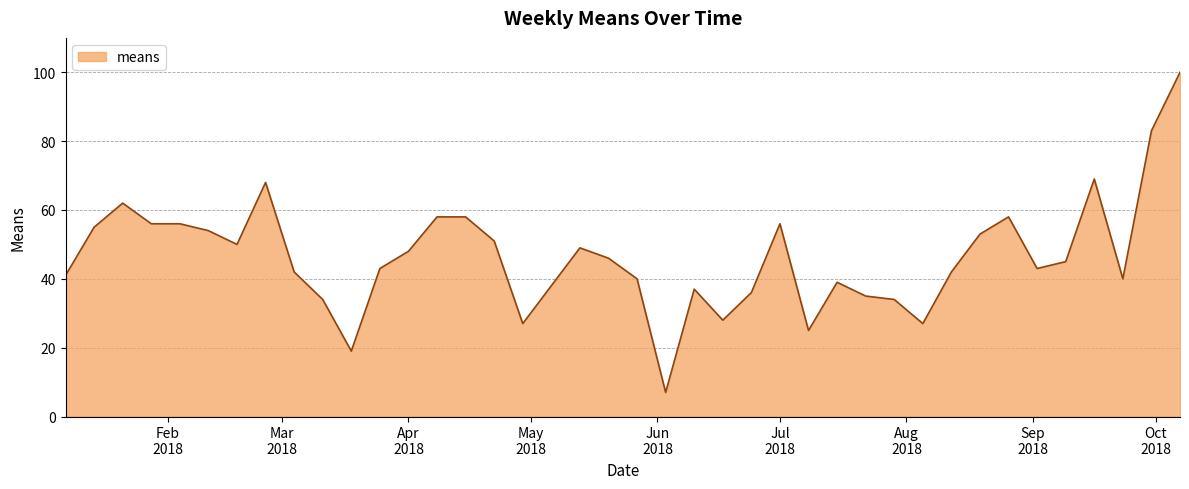

What is the greatest value displayed?

100